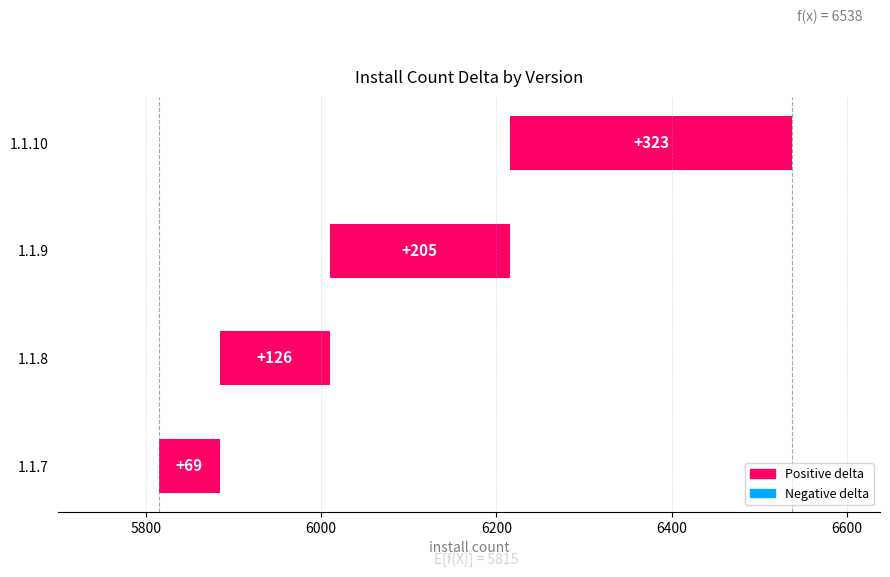

What is the sum of all values?

723